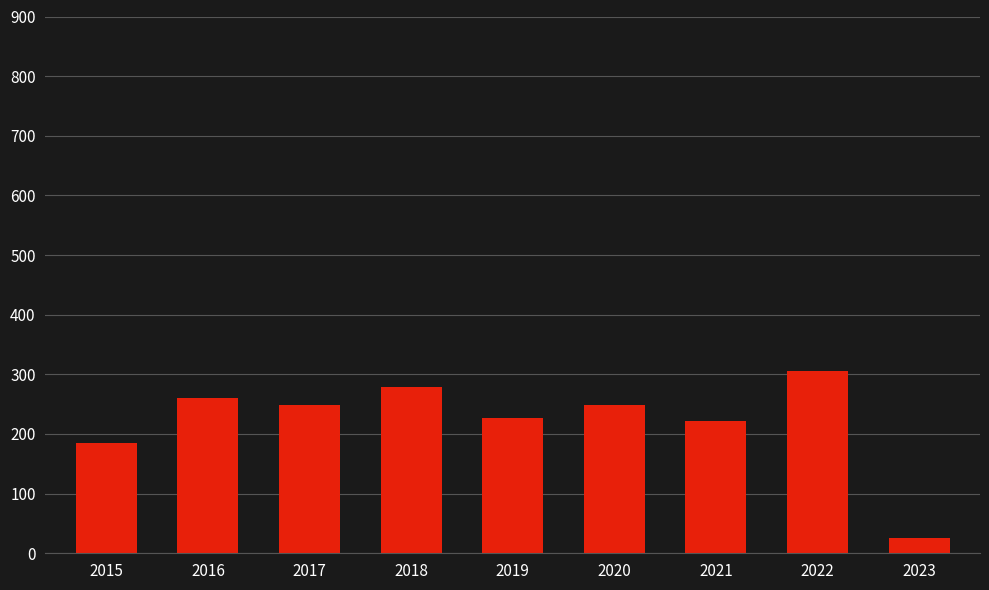

What is the sum of all values?

2001